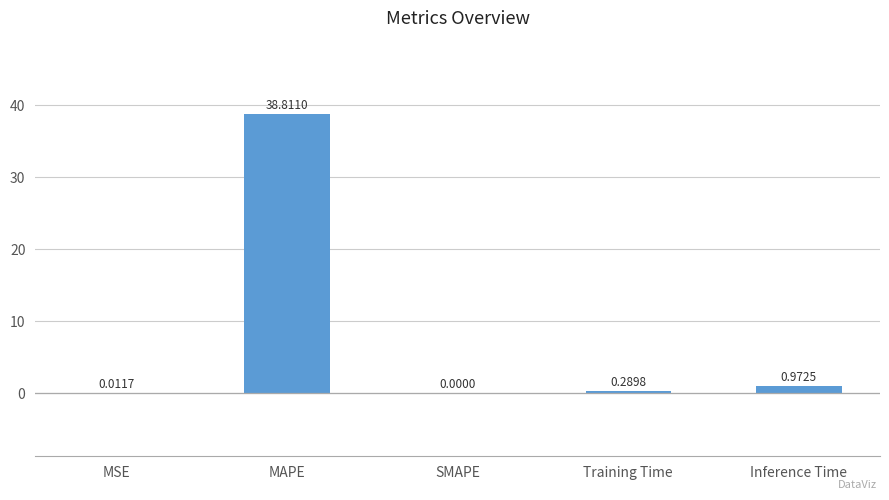

What is the sum of the values at MAPE and MSE?

38.8